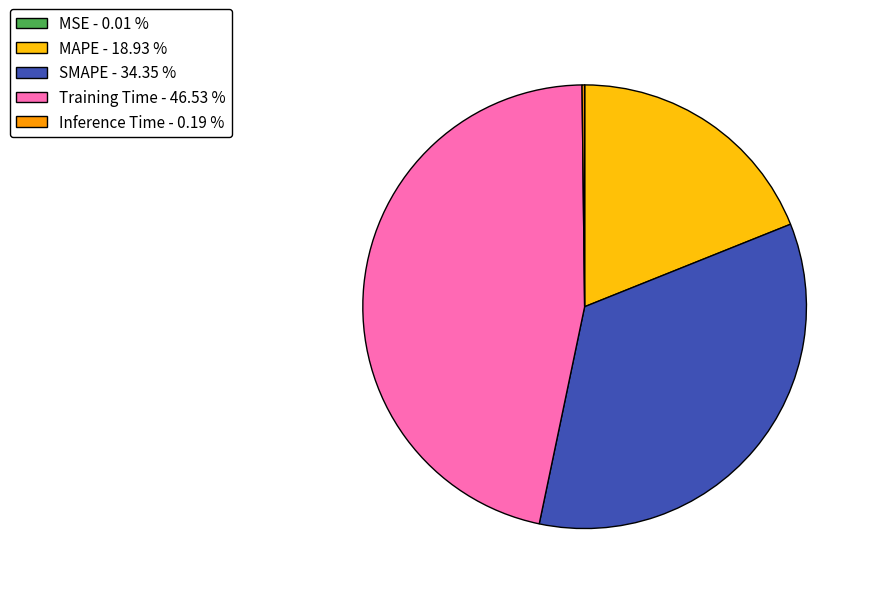

Is there a majority slice in this chart?

No